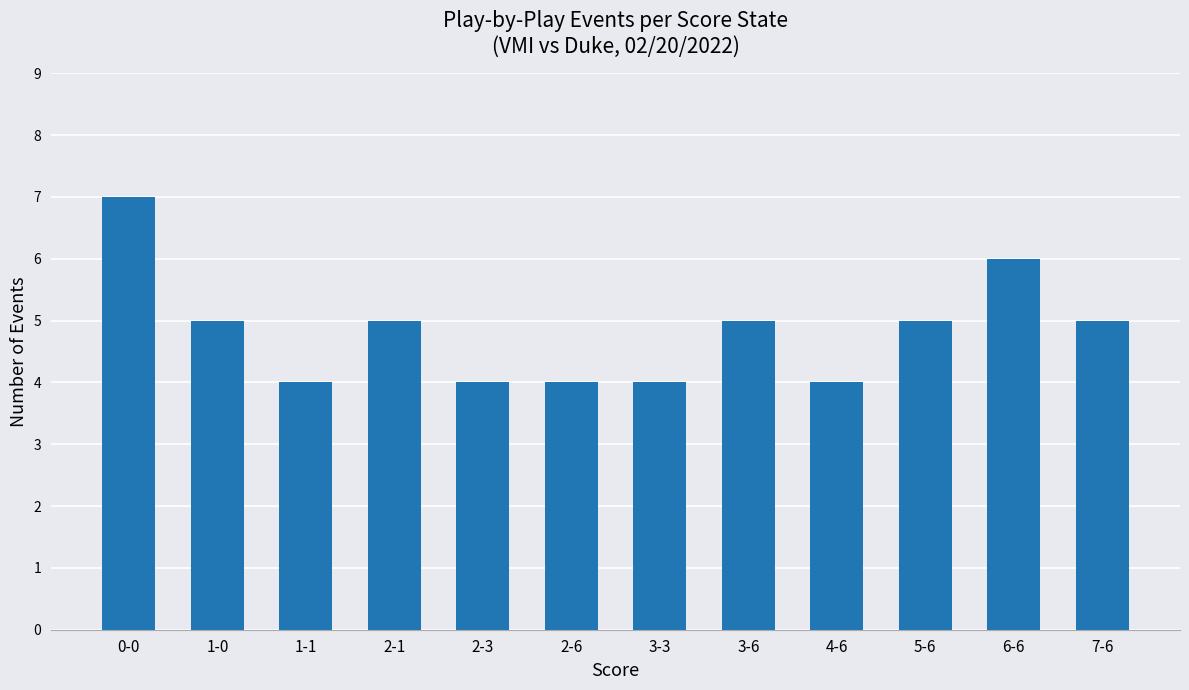

Is it true that the value at 3-3 is 4?

True